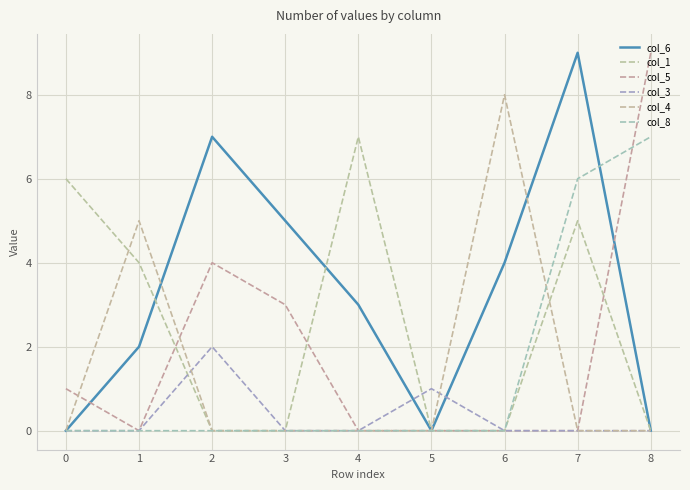

Count the number of categories in the chart.

9